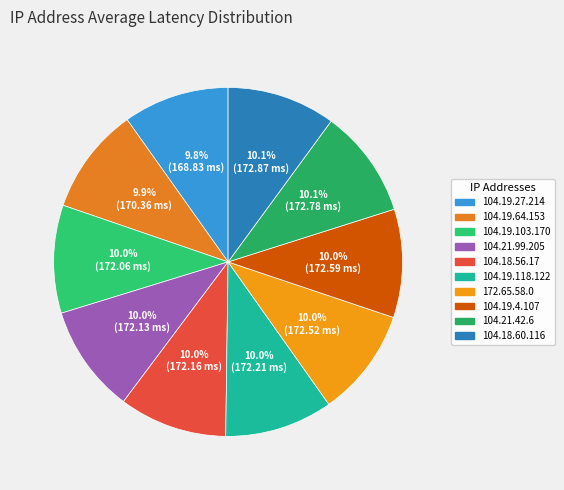

What percentage is NOT represented by 104.19.27.214?

90.2%